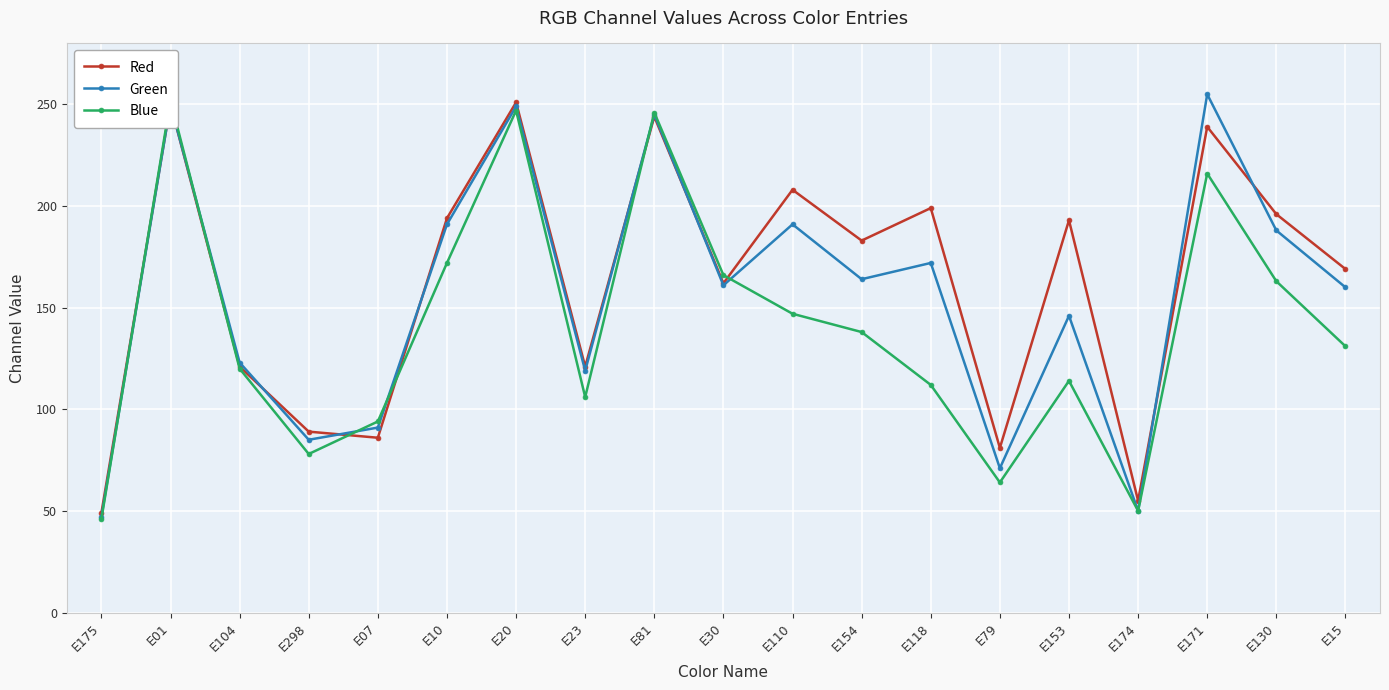

What is the difference between the highest and lowest values at E15?

38